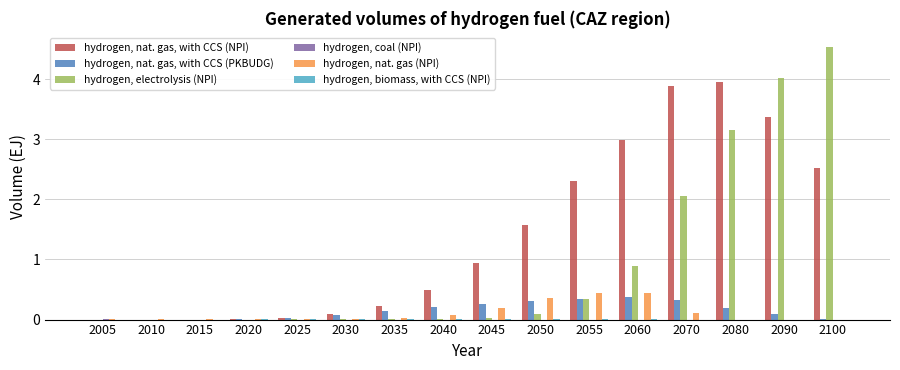

At which label does hydrogen, electrolysis (NPI) reach its peak?

2100